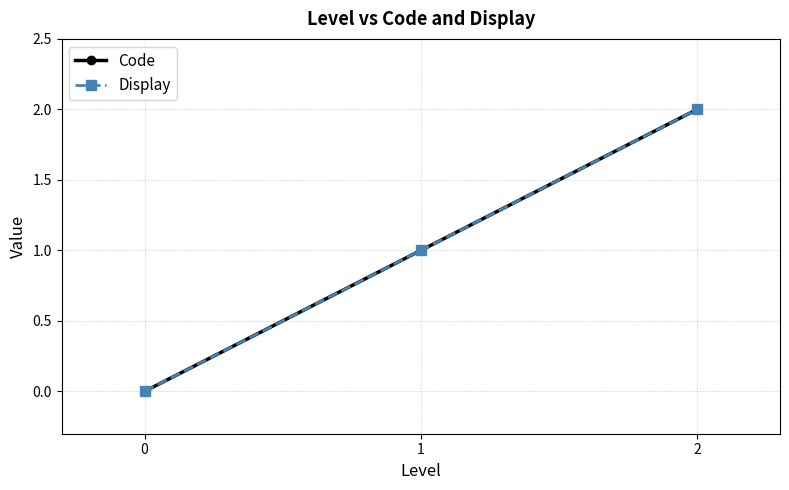

Does the chart have visible grid lines?

Yes